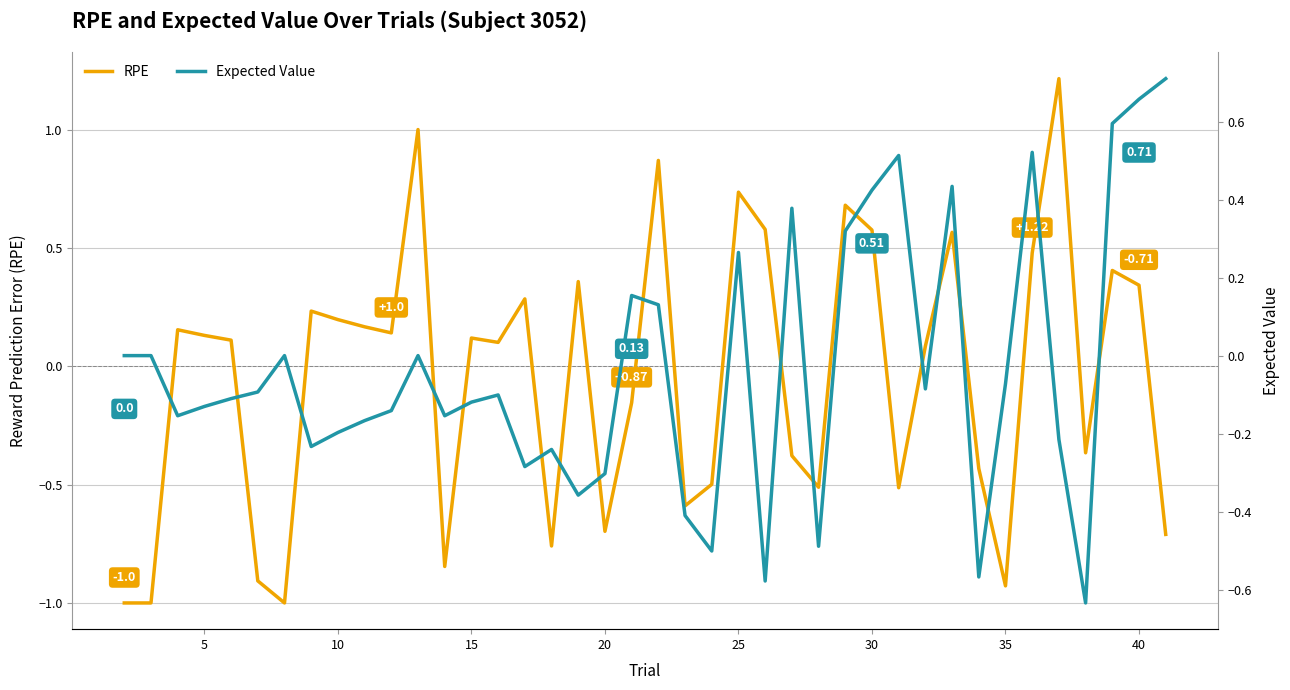

List the series in order of their peak value, lowest first.

Expected Value, RPE